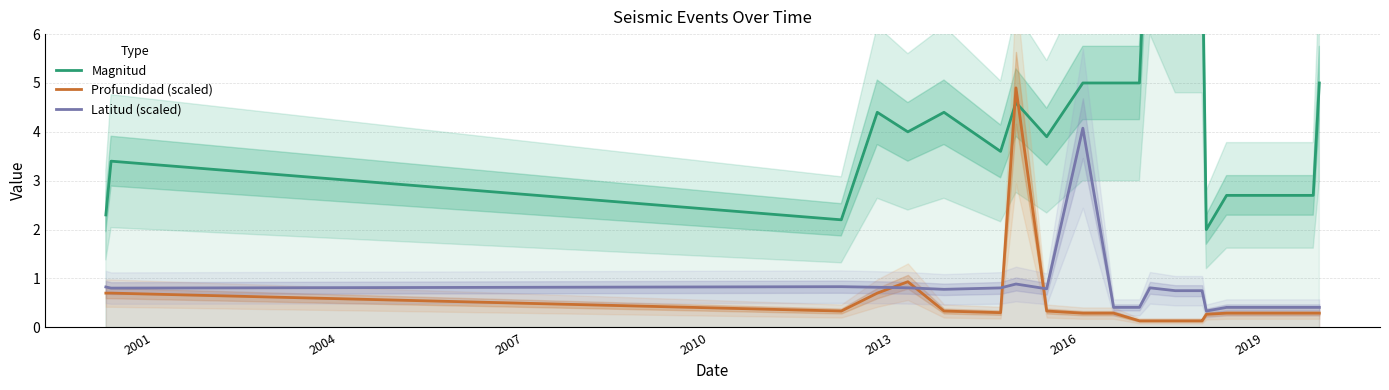

Rank the series by their maximum value, from highest to lowest.

Magnitud, Profundidad (scaled), Latitud (scaled)